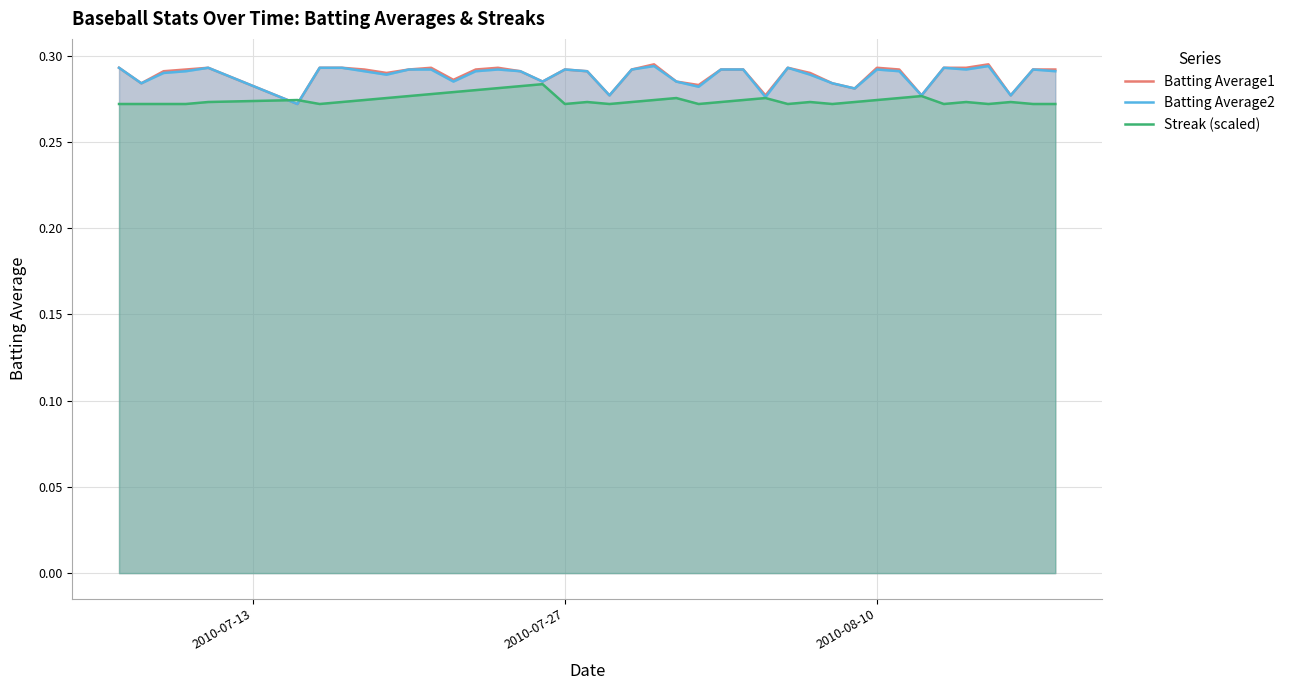

True or false: Batting Average2 has more than 2 points higher than both neighbors.

True